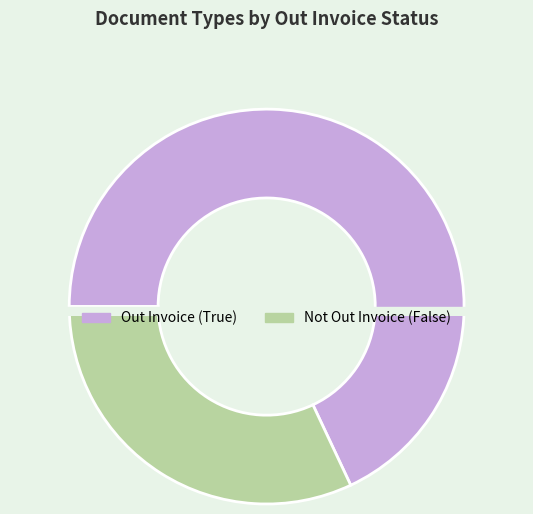

What percentage do out_invoice=False and out_invoice=True together represent?

100.0%